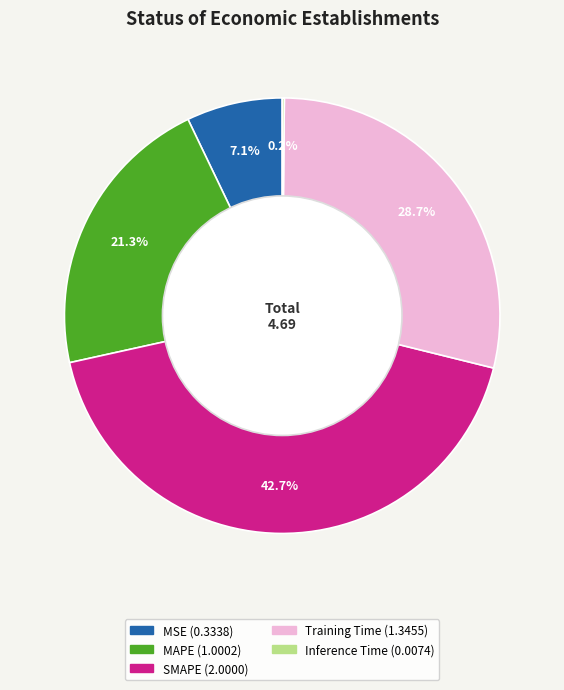

How much of the chart is everything except Training Time?

71.3%